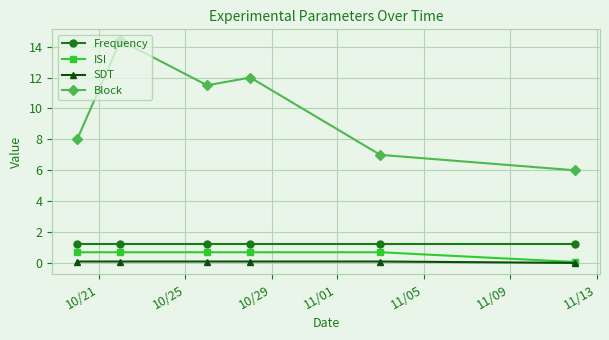

What is the value of the SDT point at the 2nd from the left?

0.1